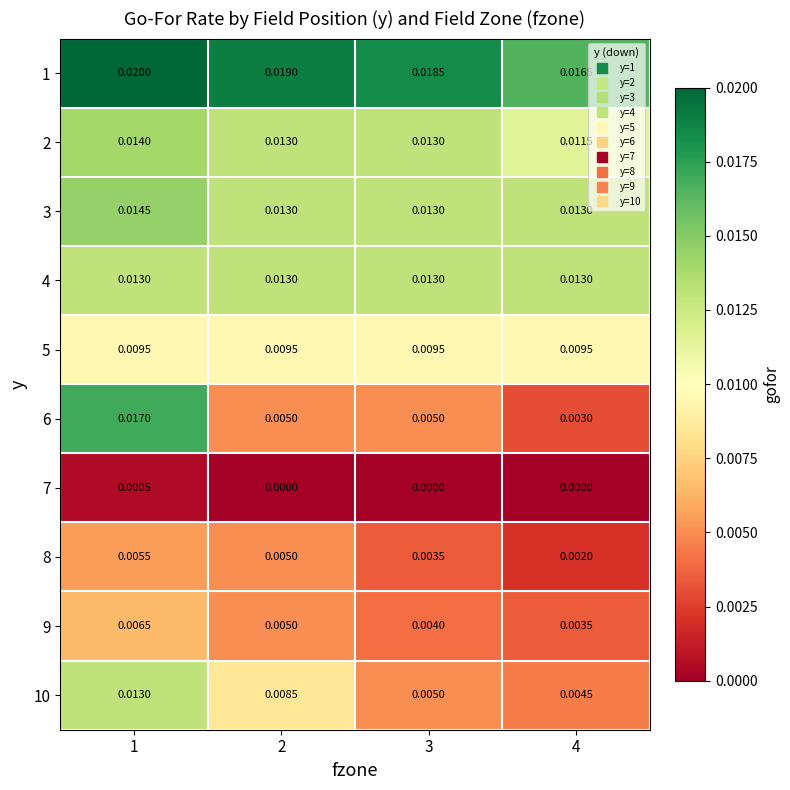

Is the value of 8 at 3 greater than the value of 4 at 3?

No